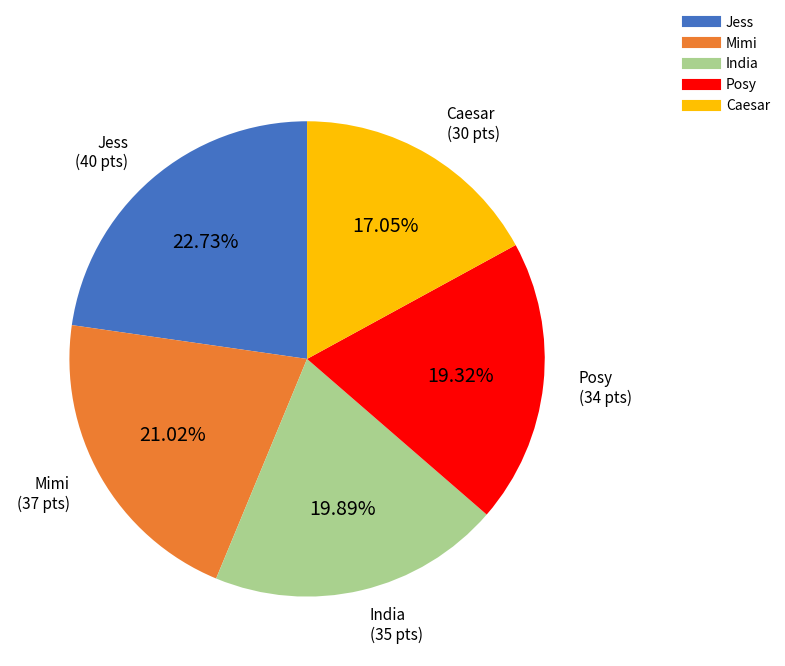

Is the sum of Mimi and Jess greater than half?

No